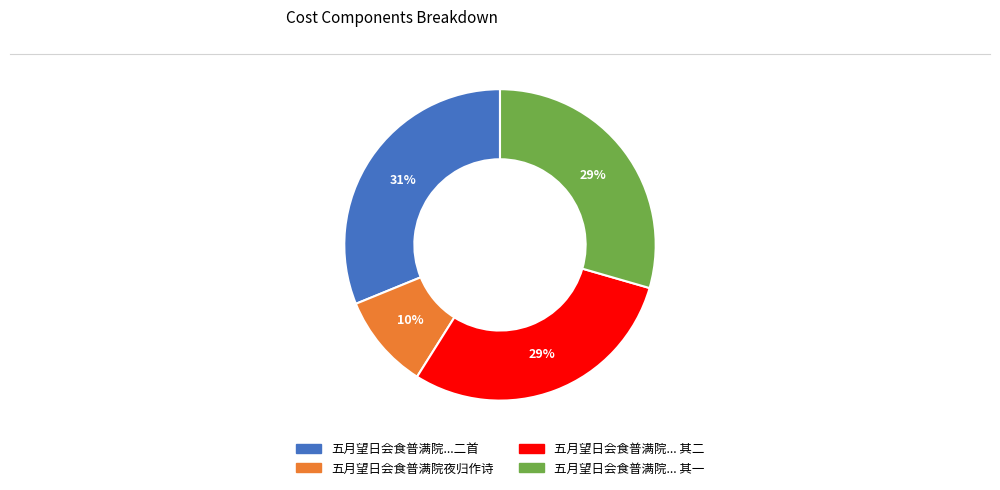

Does any single category account for the majority?

No